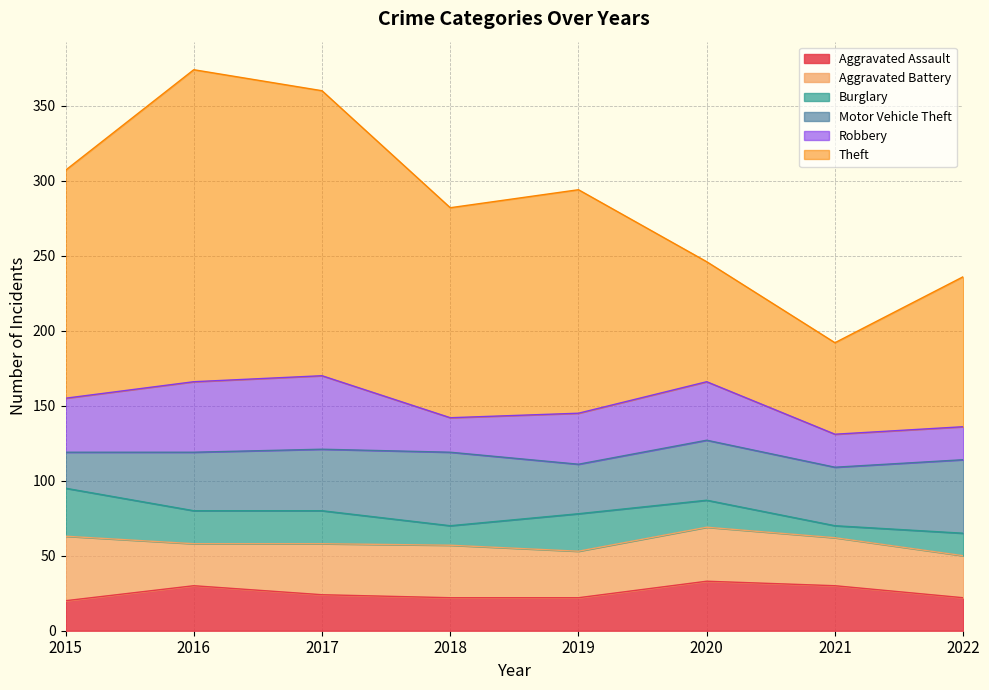

What is the difference between the highest and lowest values at 2017?

168